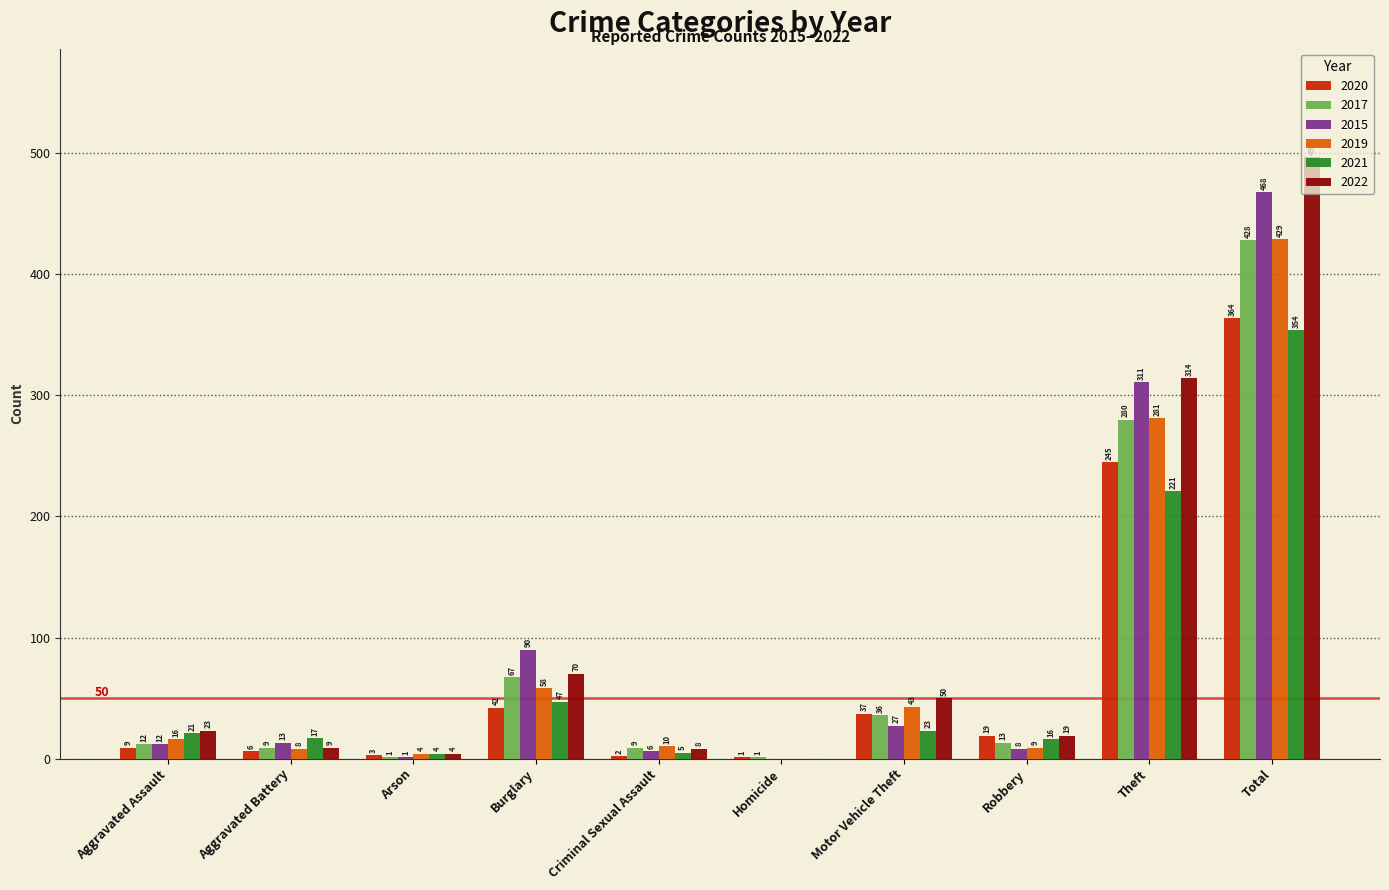

Is it true that 2021 equals 90 at Theft?

False